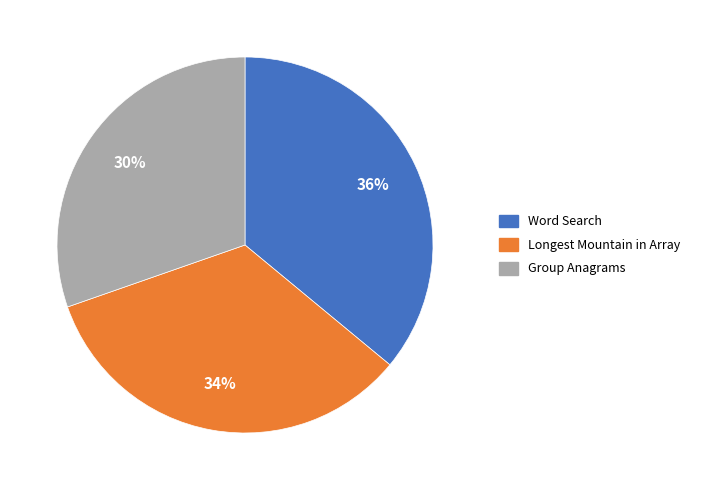

Does any single category account for the majority?

No